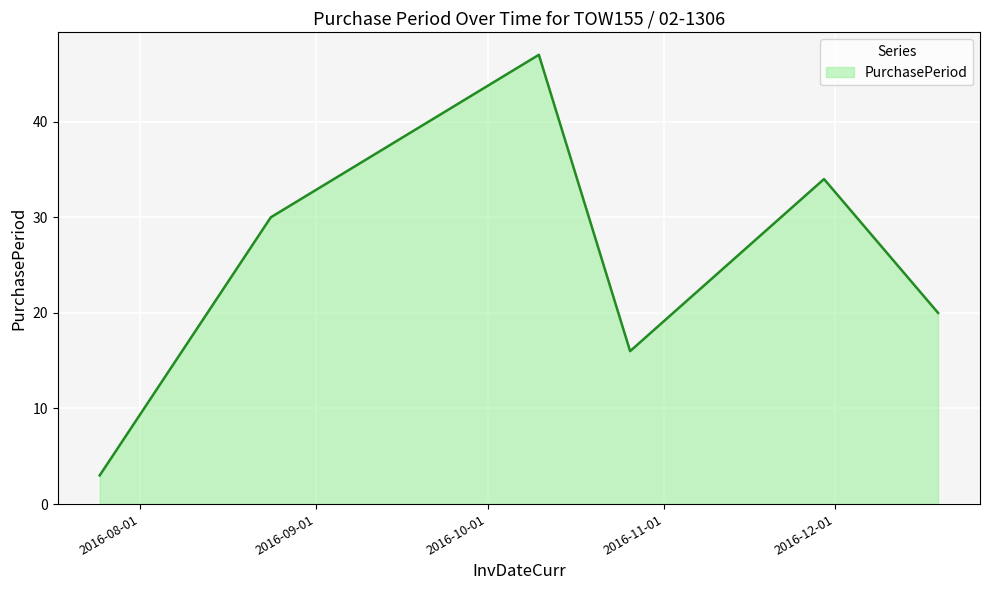

How many lines are shown in the chart?

1